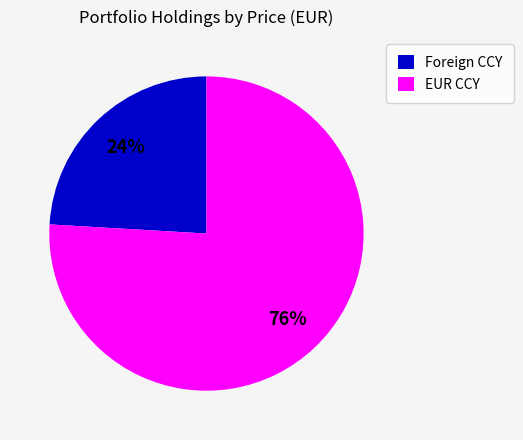

Combined, do Foreign CCY and EUR CCY account for over 50%?

Yes